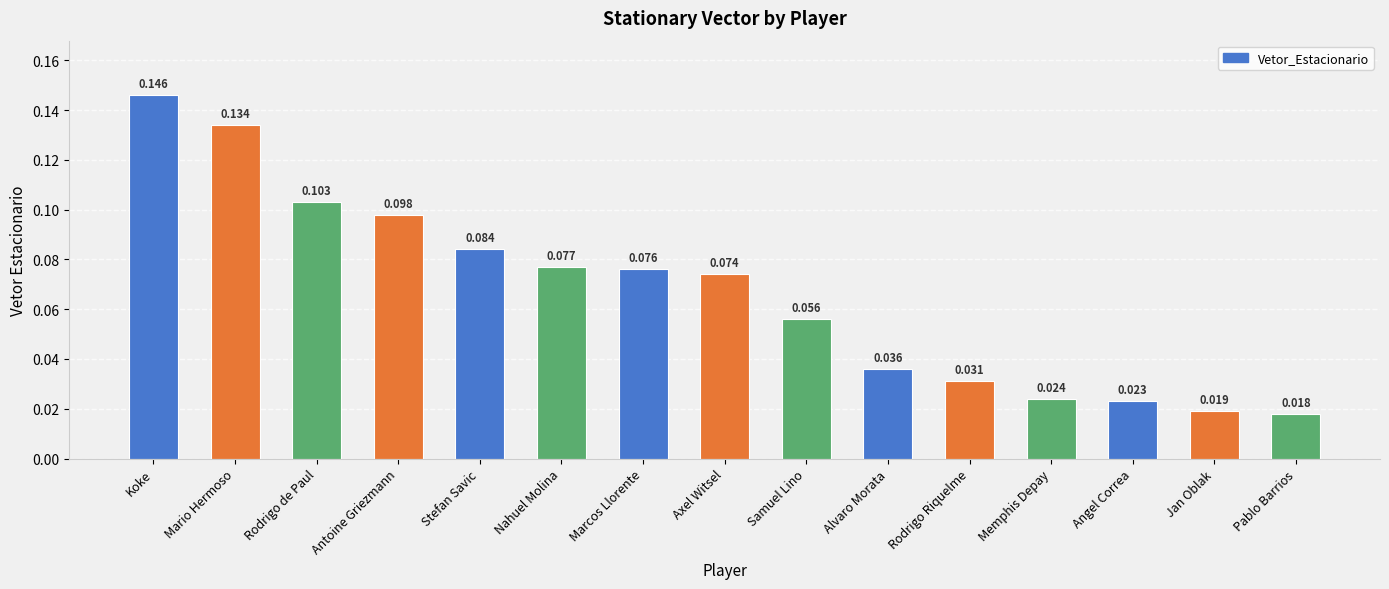

Are the bars grouped side by side (vs. stacked)?

No